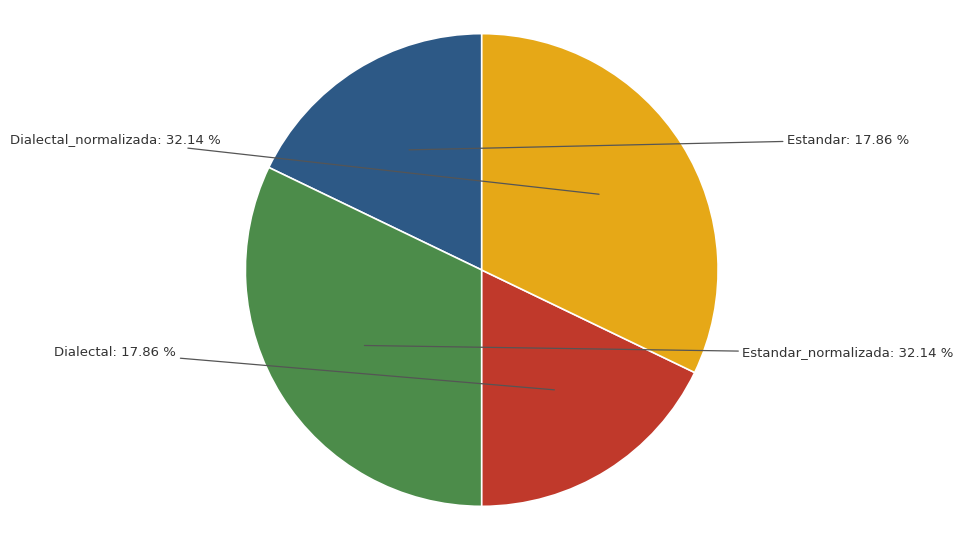

Does any single category account for the majority?

No